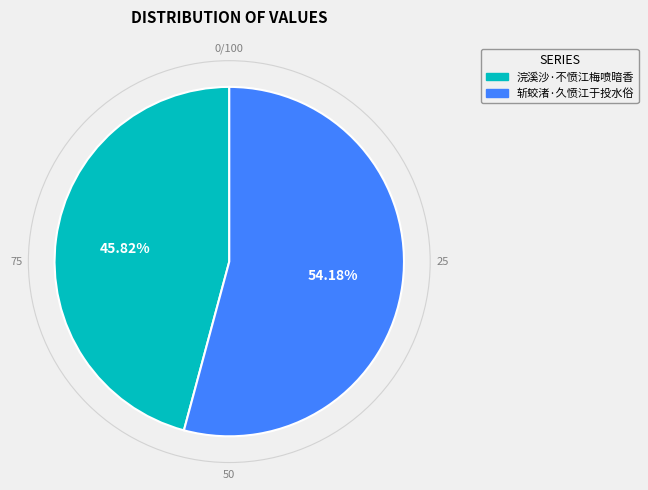

What is the largest slice in the pie chart?

斩蛟渚·久愤江于投水俗